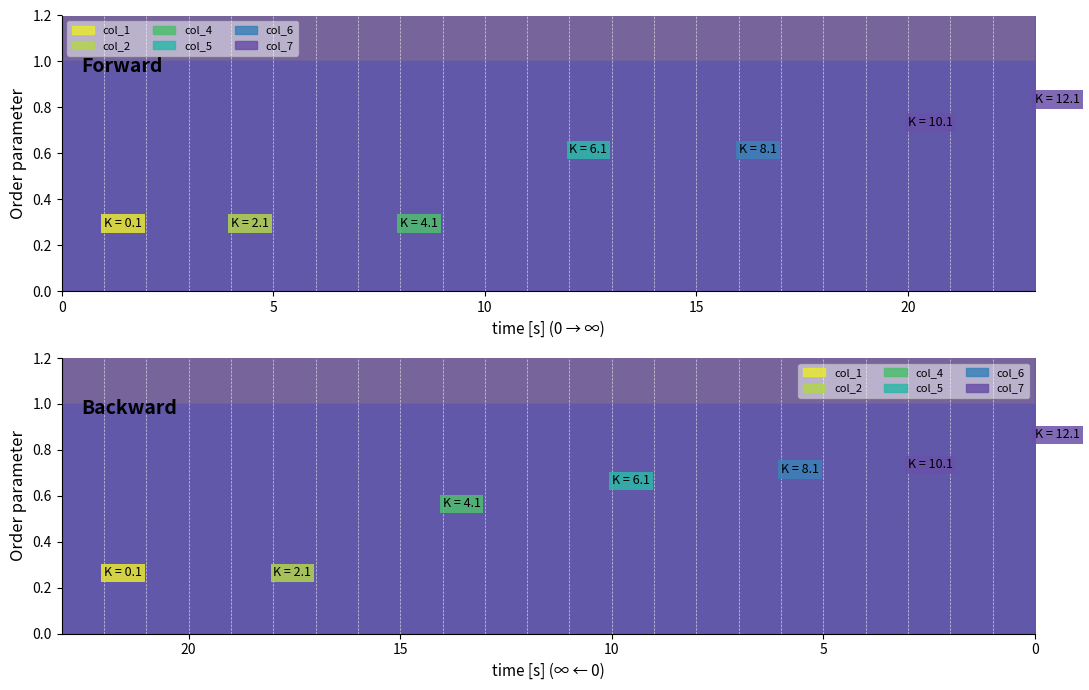

True or false: col_2 and col_7 intersect in this chart.

False